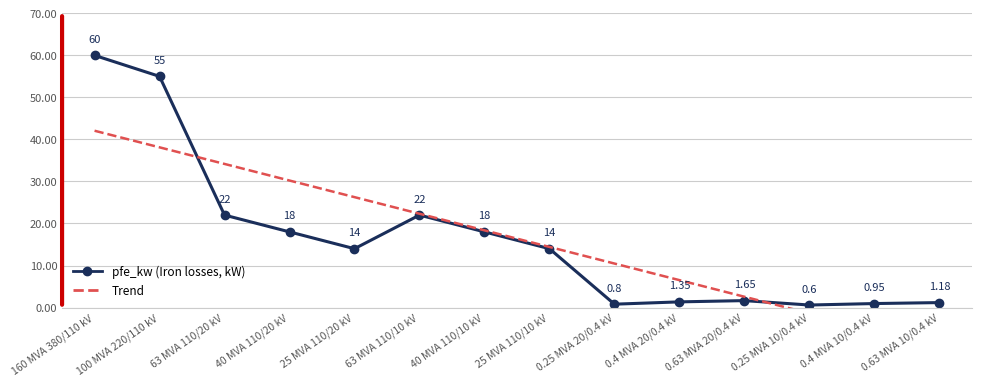

Reading left to right, what are all the values shown in this chart?

60.0	55.0	22.0	18.0	14.0	22.0	18.0	14.0	0.8	1.4	1.6	0.6	0.9	1.2